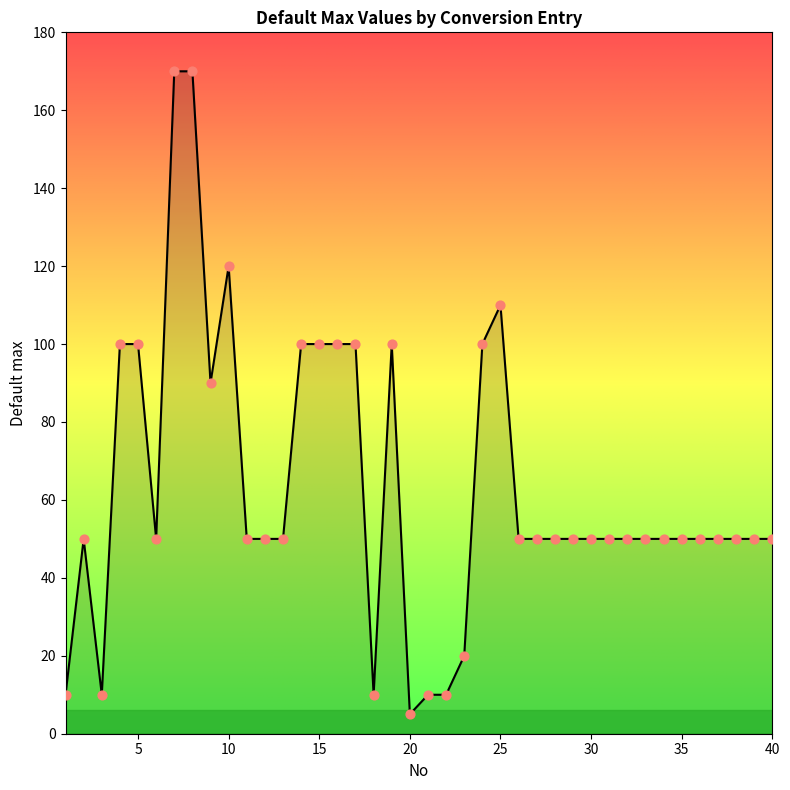

What is the maximum value shown in the chart?

170